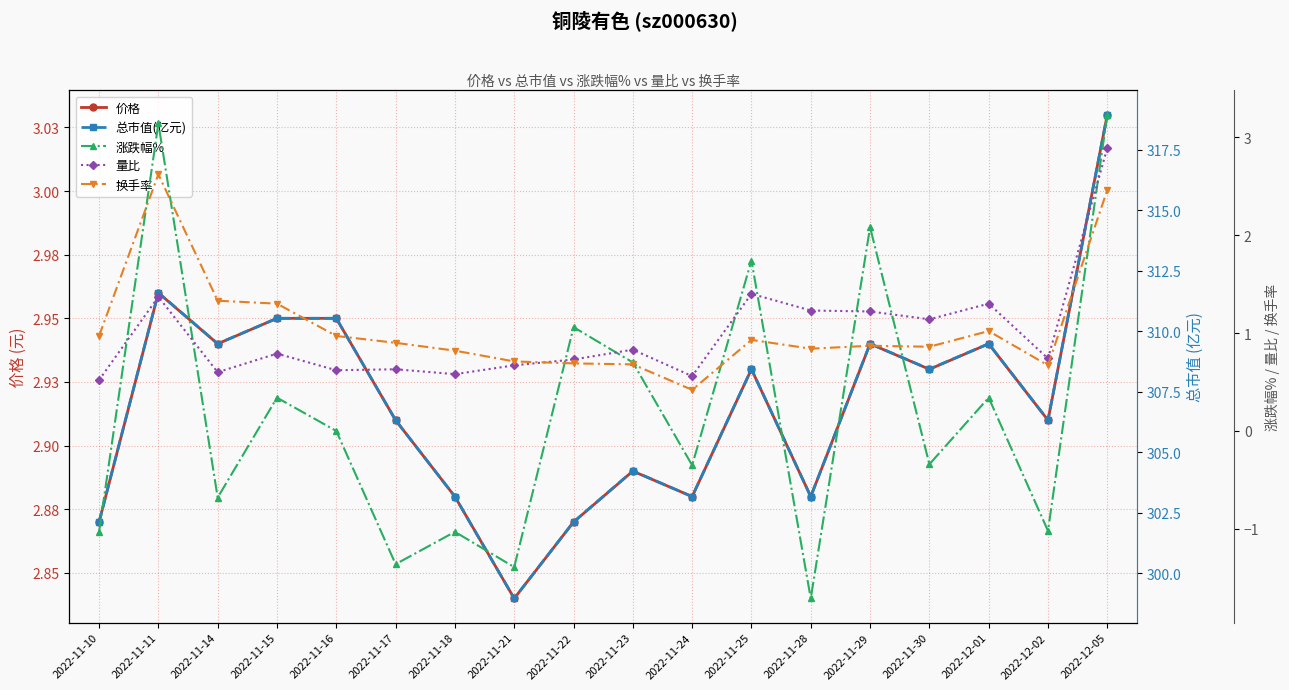

How many interior local valleys does the 换手率 series have?

4